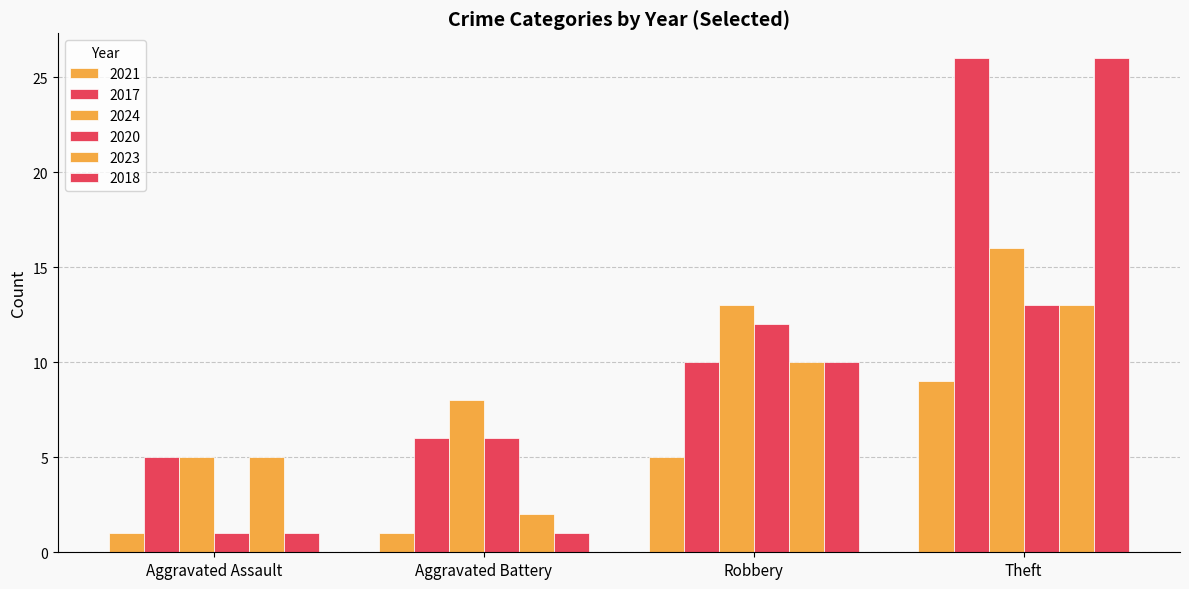

How many data points does each series have?

4